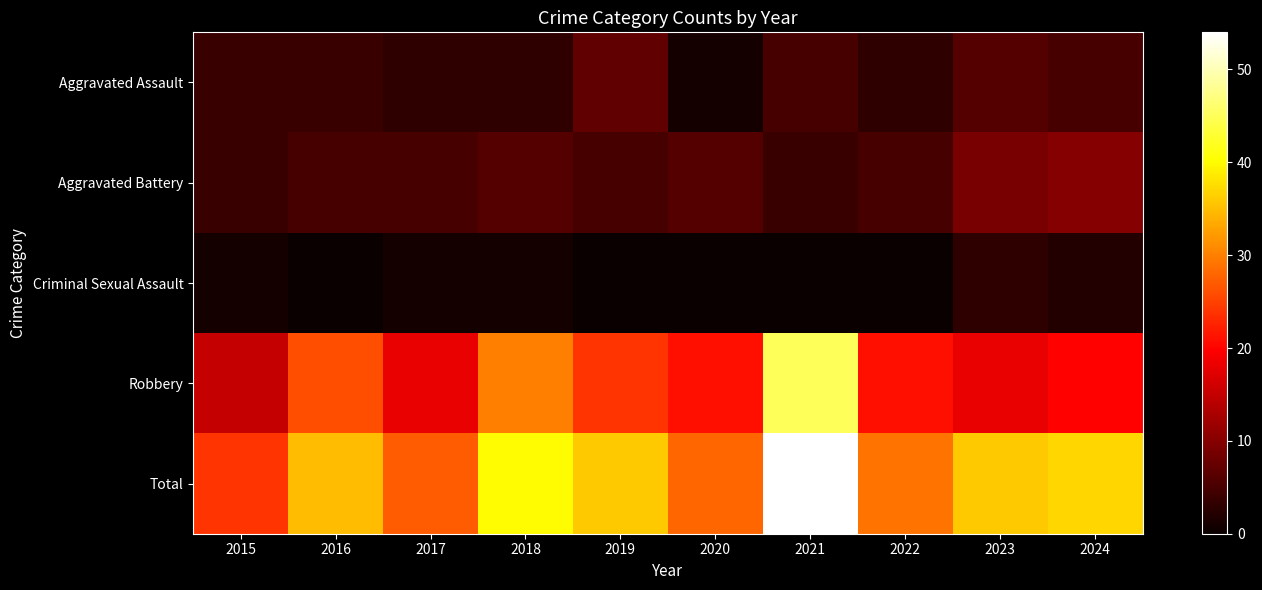

Between 2019 and 2015, which is larger?

2019